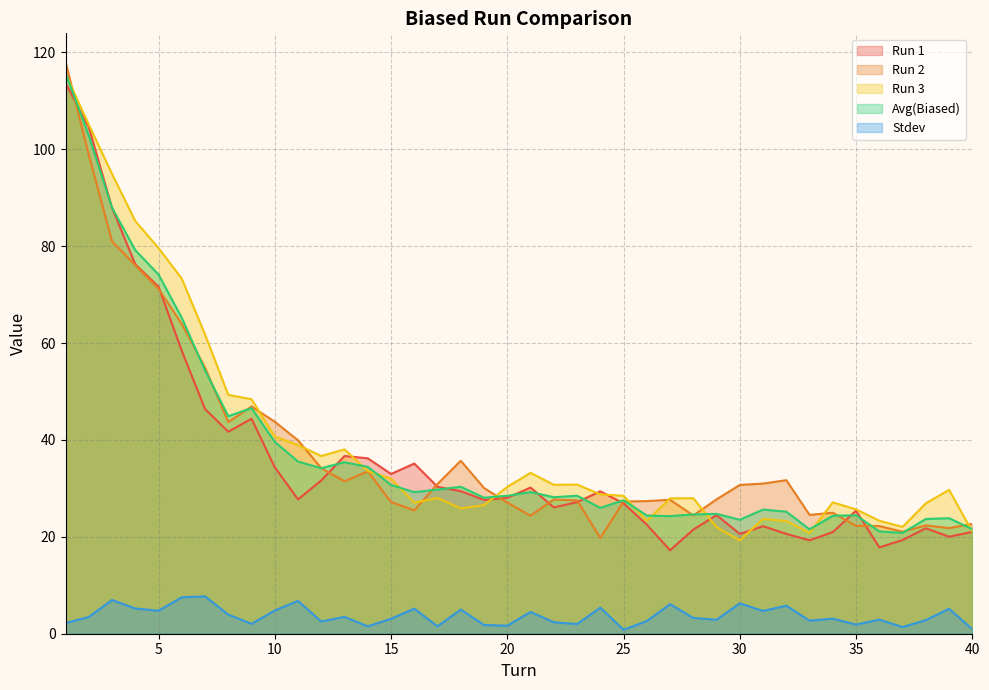

Reading right to left, extract all data points from this chart.

Run 1: 40=21.0	39=20.0	38=21.8	37=19.3	36=17.8	35=25.4	34=21.0	33=19.3	32=20.6	31=22.2	30=20.6	29=24.5	28=21.5	27=17.2	26=22.5	25=26.9	24=29.4	23=27.1	22=26.1	21=30.2	20=28.1	19=27.6	18=29.4	17=30.3	16=35.1	15=33.0	14=36.2	13=36.7	12=31.6	11=27.7	10=34.4	9=44.4	8=41.7	7=46.4	6=58.4	5=71.6	4=76.2	3=87.9	2=104.6	1=113.7
Run 2: 40=22.7	39=21.8	38=22.4	37=21.1	36=22.2	35=22.3	34=25.0	33=24.5	32=31.7	31=31.0	30=30.7	29=27.7	28=24.4	27=27.6	26=27.4	25=27.3	24=19.8	23=27.5	22=27.7	21=24.4	20=27.1	19=30.1	18=35.7	17=30.9	16=25.5	15=27.2	14=33.5	13=31.5	12=34.2	11=39.9	10=43.8	9=46.9	8=43.7	7=54.9	6=63.9	5=71.2	4=76.1	3=81.0	2=98.9	1=118.0
Run 3: 40=21.1	39=29.7	38=26.9	37=22.0	36=23.3	35=25.7	34=27.1	33=20.8	32=23.3	31=23.7	30=19.3	29=22.0	28=28.0	27=27.9	26=23.3	25=28.5	24=28.8	23=30.8	22=30.7	21=33.2	20=30.3	19=26.5	18=25.9	17=28.0	16=27.0	15=32.0	14=33.6	13=38.0	12=36.7	11=38.9	10=40.7	9=48.4	8=49.3	7=61.8	6=73.3	5=79.6	4=85.2	3=94.9	2=105.1	1=115.6
Avg(Biased): 40=21.6	39=23.8	38=23.7	37=20.8	36=21.1	35=24.4	34=24.3	33=21.5	32=25.2	31=25.6	30=23.5	29=24.7	28=24.6	27=24.3	26=24.4	25=27.5	24=26.0	23=28.5	22=28.2	21=29.2	20=28.5	19=28.1	18=30.3	17=29.8	16=29.2	15=30.7	14=34.4	13=35.4	12=34.2	11=35.5	10=39.6	9=46.6	8=44.9	7=54.4	6=65.2	5=74.1	4=79.2	3=87.9	2=102.8	1=115.7
Stdev: 40=0.9	39=5.1	38=2.8	37=1.4	36=2.9	35=1.9	34=3.1	33=2.7	32=5.8	31=4.7	30=6.3	29=2.9	28=3.2	27=6.1	26=2.6	25=0.8	24=5.4	23=2.0	22=2.4	21=4.5	20=1.7	19=1.8	18=5.0	17=1.5	16=5.2	15=3.1	14=1.5	13=3.5	12=2.5	11=6.8	10=4.8	9=2.0	8=3.9	7=7.7	6=7.5	5=4.7	4=5.2	3=7.0	2=3.5	1=2.2